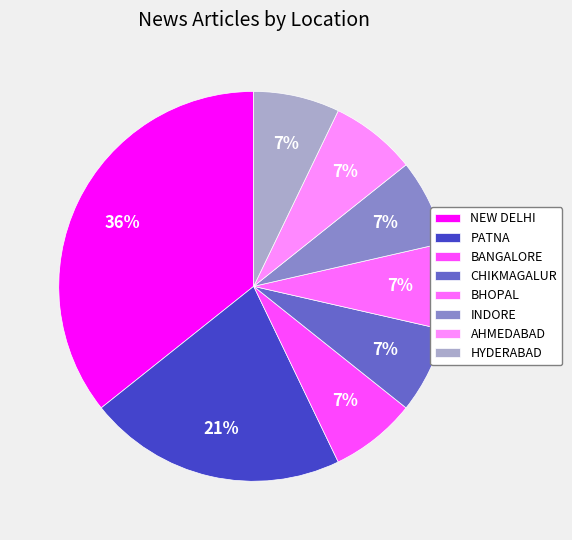

The INDORE slice represents 7% of the pie. True or false?

True